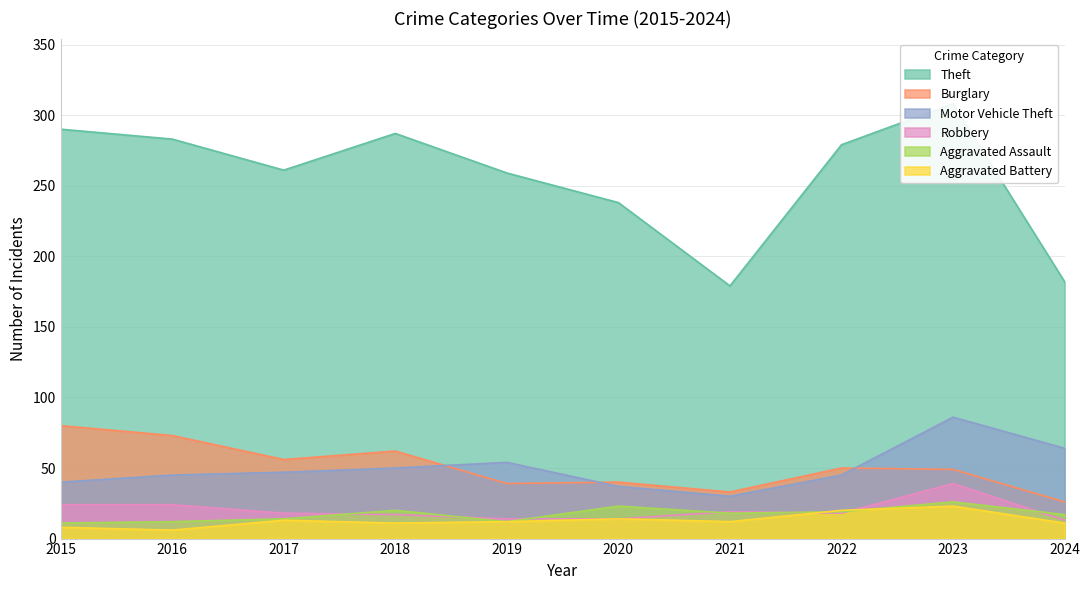

Reading left to right, list all the values displayed in this chart.

Theft: 290	283	261	287	259	238	179	279	308	182
Burglary: 80	73	56	62	39	40	33	50	49	26
Motor Vehicle Theft: 40	45	47	50	54	37	30	45	86	64
Robbery: 24	24	18	17	14	14	19	18	39	13
Aggravated Assault: 11	12	14	20	12	23	18	19	26	17
Aggravated Battery: 8	6	13	11	12	14	12	20	23	11